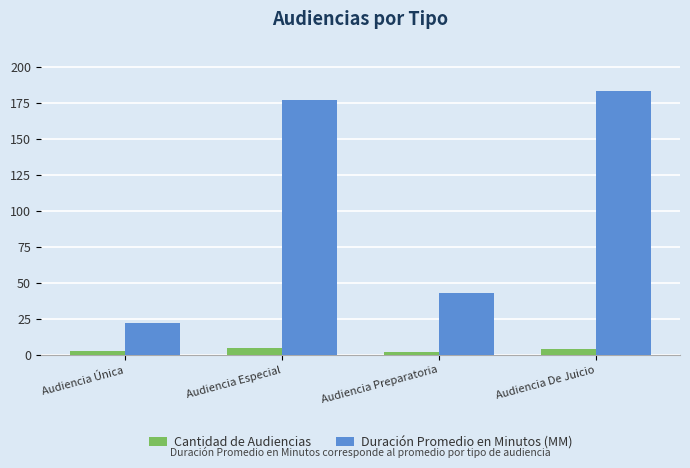

The Cantidad de Audiencias series shows 5 at Audiencia Especial. True or false?

True